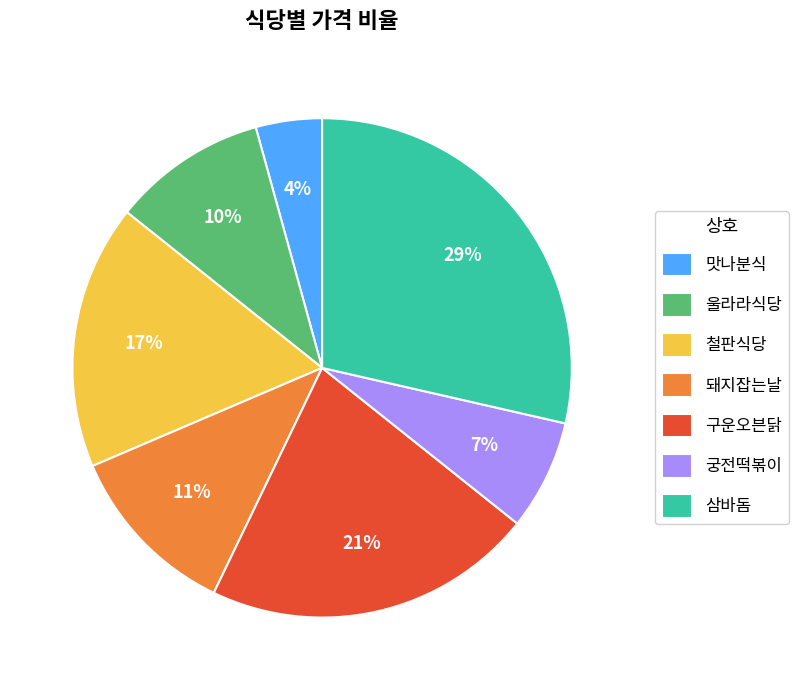

To the nearest percent, what is the average slice percentage?

14%